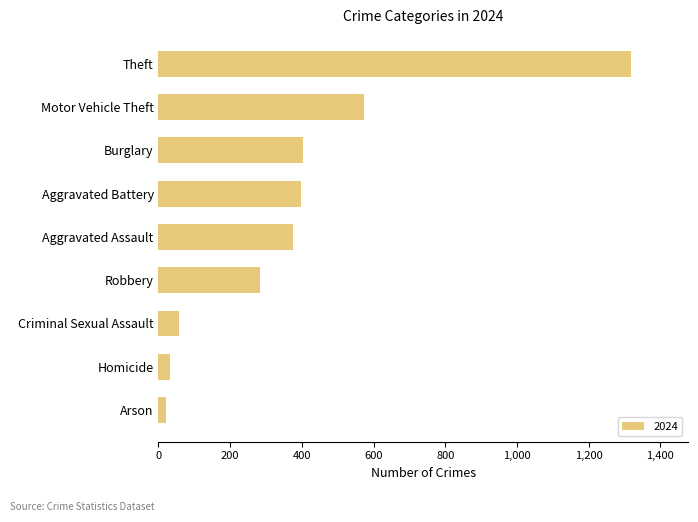

Does the chart contain stacked bars?

No